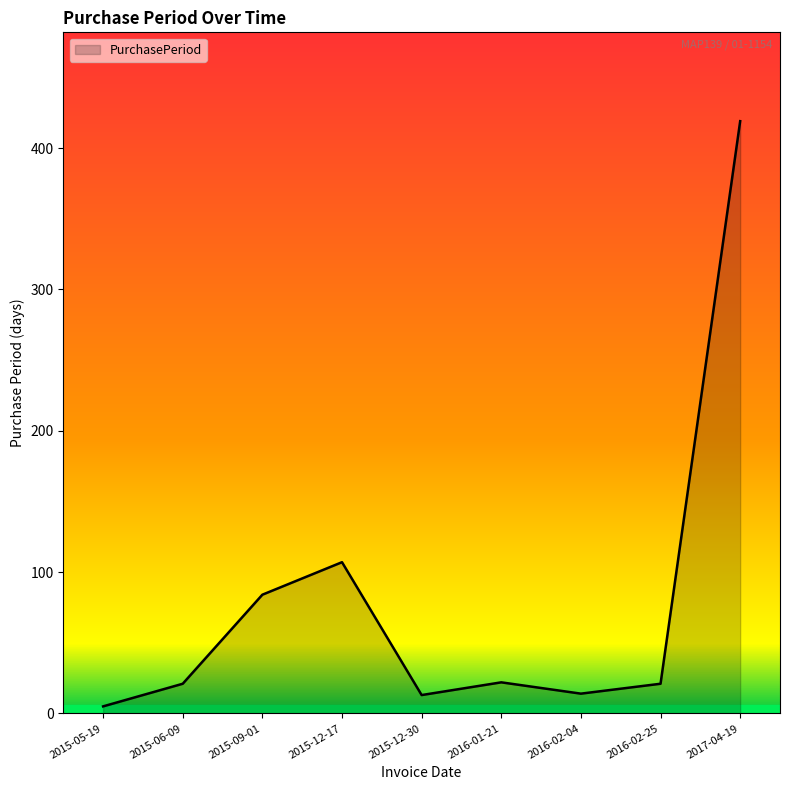

What is the difference between the maximum and minimum values?

414